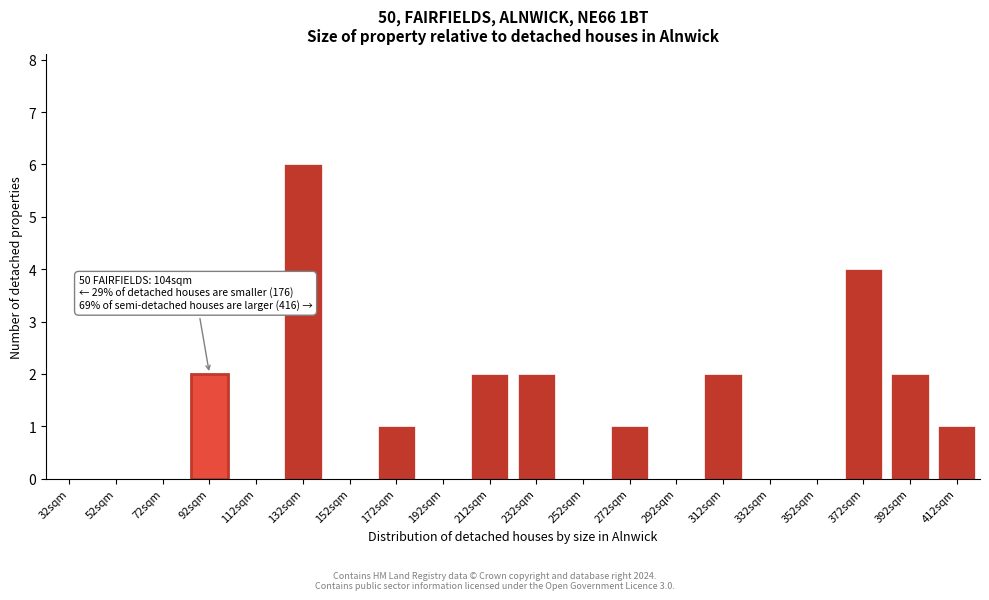

Reading right to left, extract all data points from this chart.

412sqm=1	392sqm=2	372sqm=4	352sqm=0	332sqm=0	312sqm=2	292sqm=0	272sqm=1	252sqm=0	232sqm=2	212sqm=2	192sqm=0	172sqm=1	152sqm=0	132sqm=6	112sqm=0	92sqm=2	72sqm=0	52sqm=0	32sqm=0